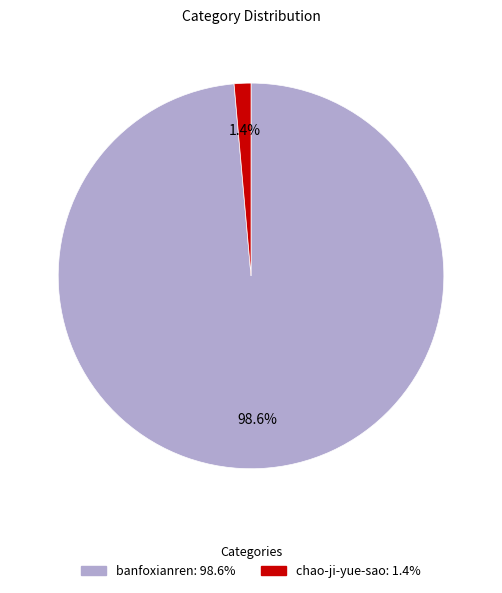

What portion of the pie excludes banfoxianren?

1.4%